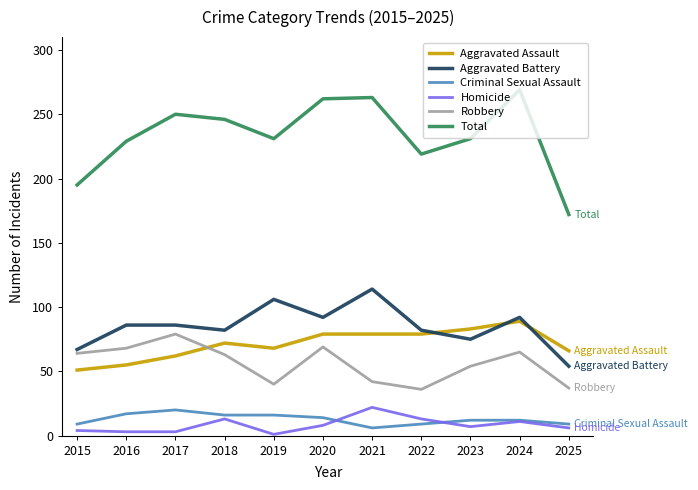

True or false: Aggravated Assault and Criminal Sexual Assault cross at least once.

False